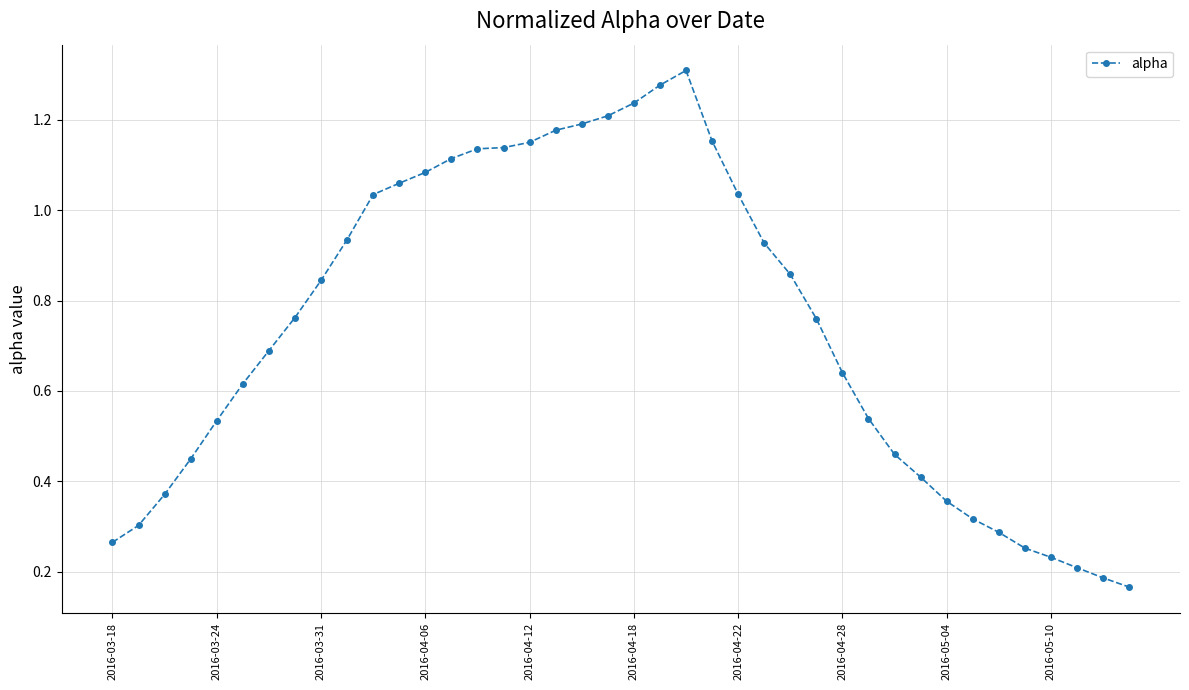

What is the average value?

0.7